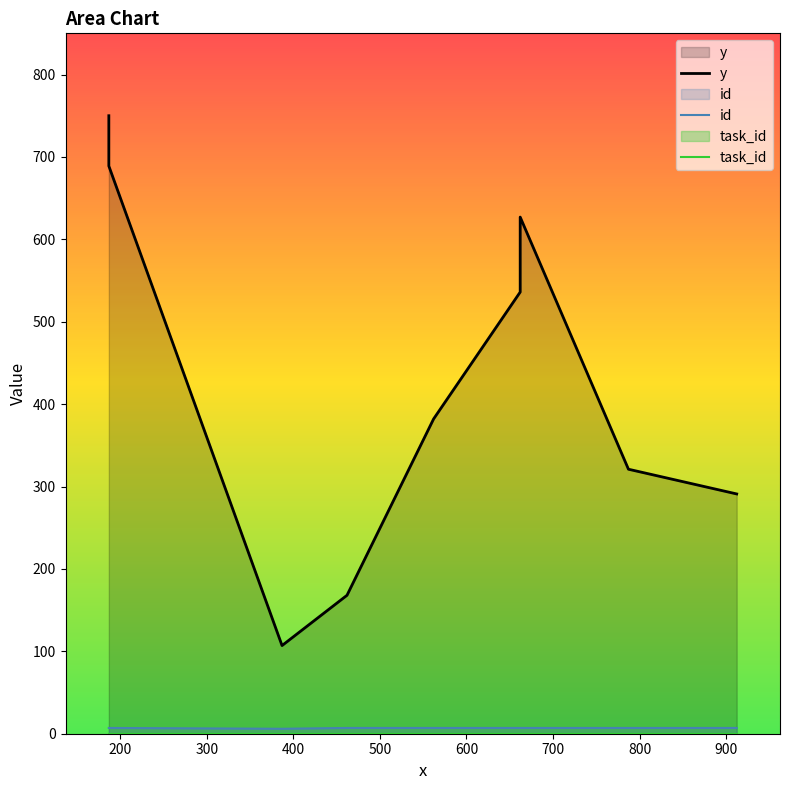

True or false: id has a value of 7 at 900.

True